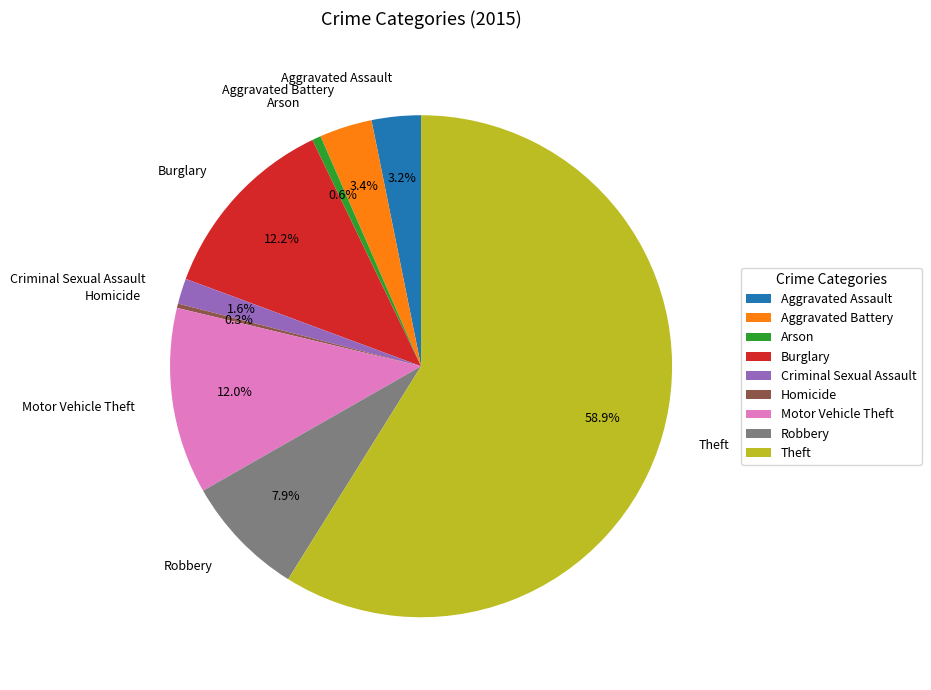

The Arson slice represents 1% of the pie. True or false?

True